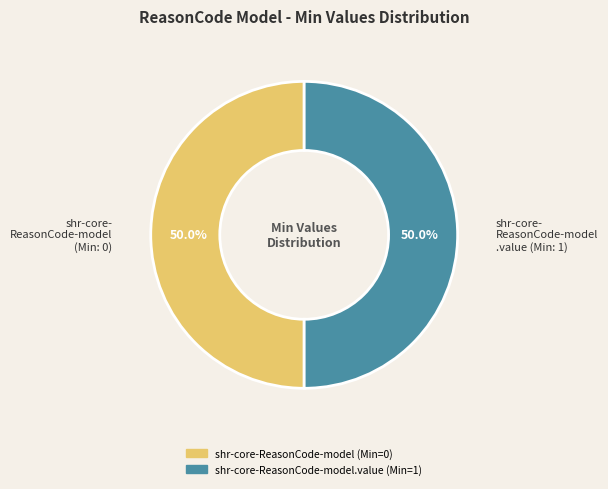

How many slices are in this pie chart?

2